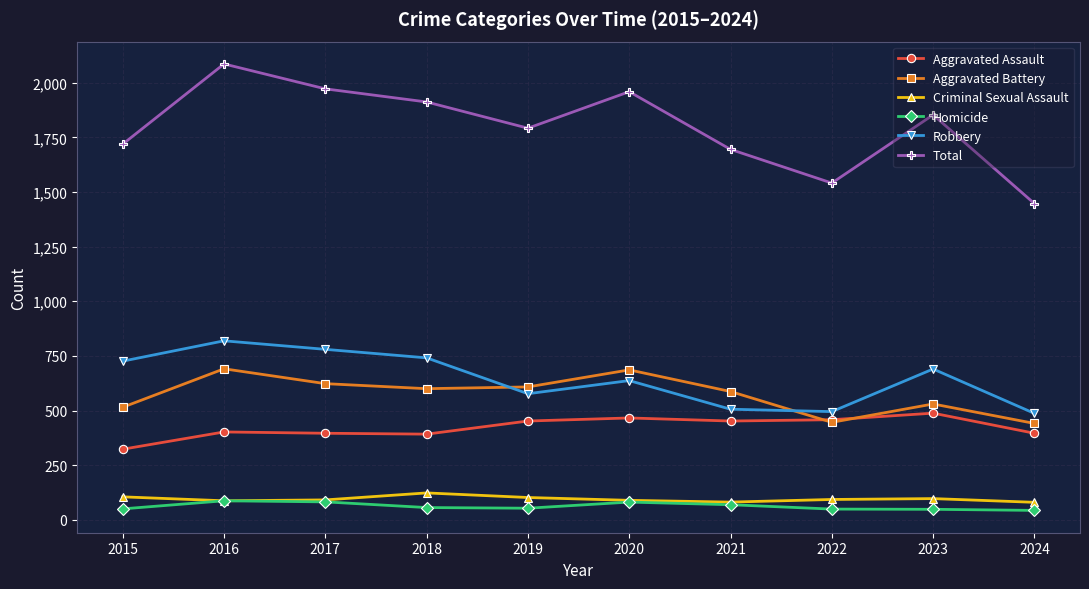

Where does the Robbery series first go above 690?

2015